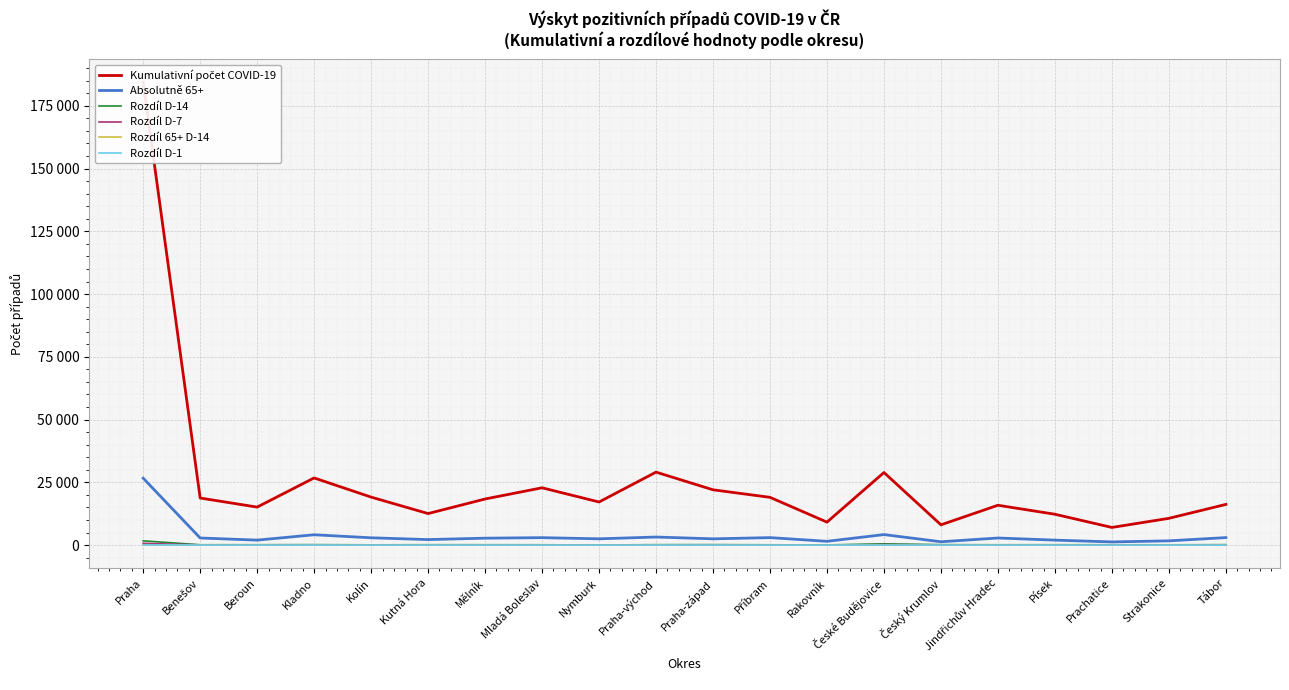

What is the difference between the second highest and second lowest values in the Absolutně 65+ series?

2858